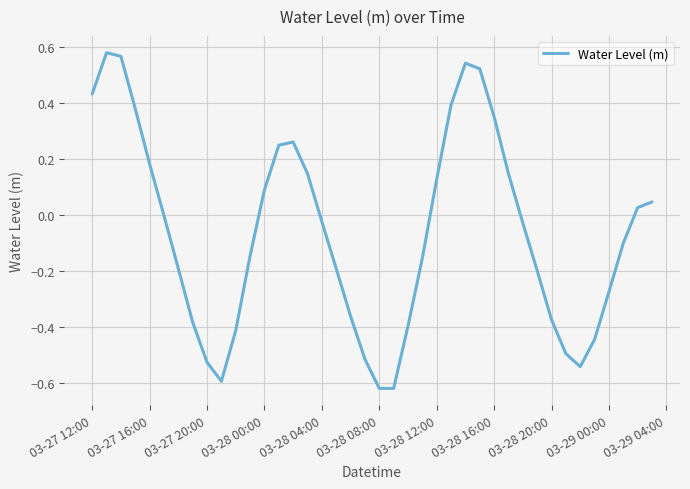

What is the difference between the maximum and minimum values?

1.2